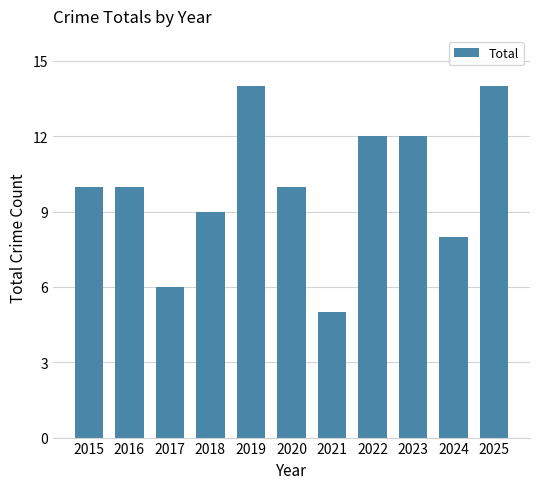

Approximately how many times larger is the value at 2020 compared to 2015?

1.0